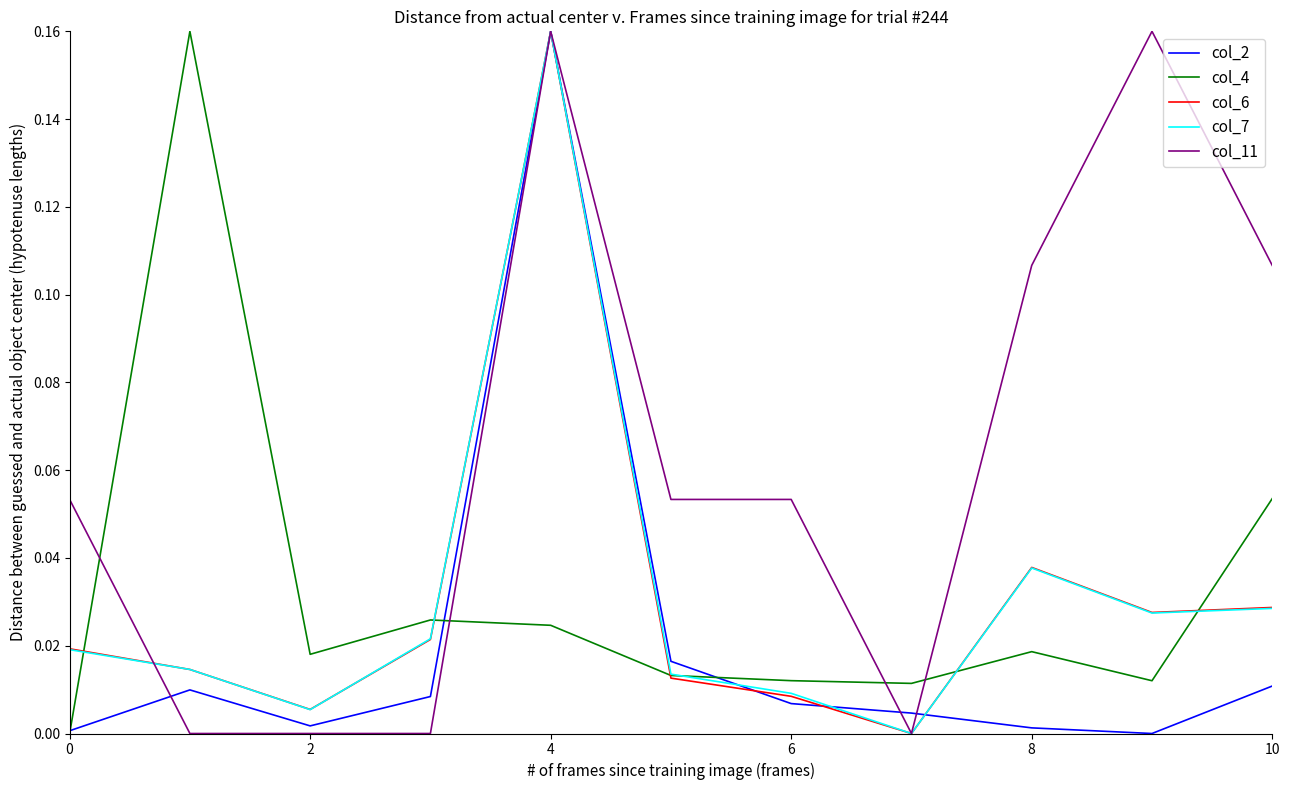

Which series has the largest total across all categories?

col_11